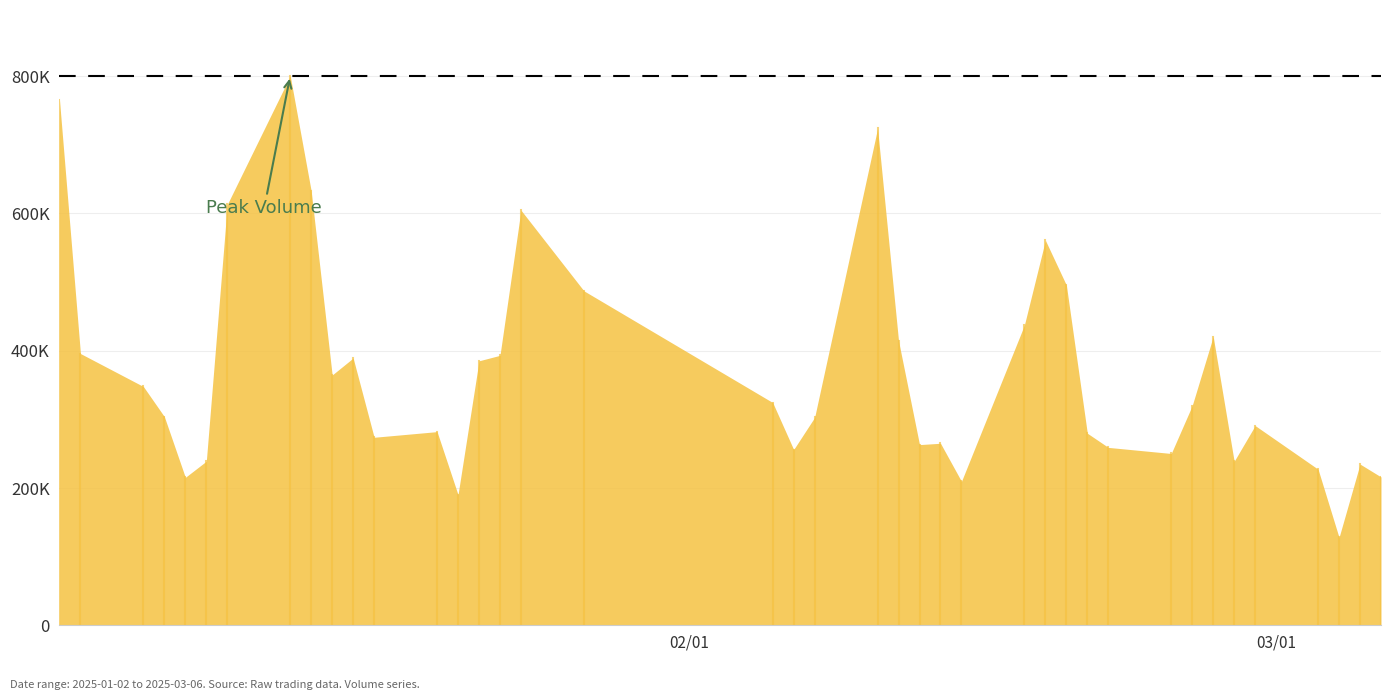

Does the chart display data point markers on the line(s)?

No